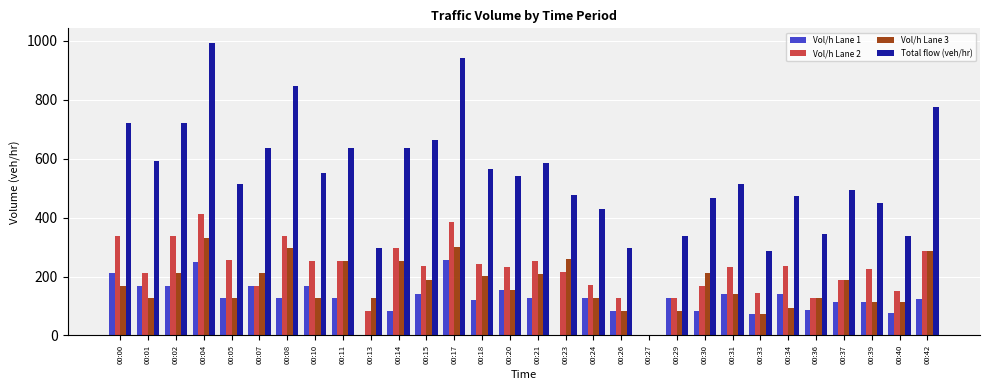

What is the maximum value shown in the chart?

993.1